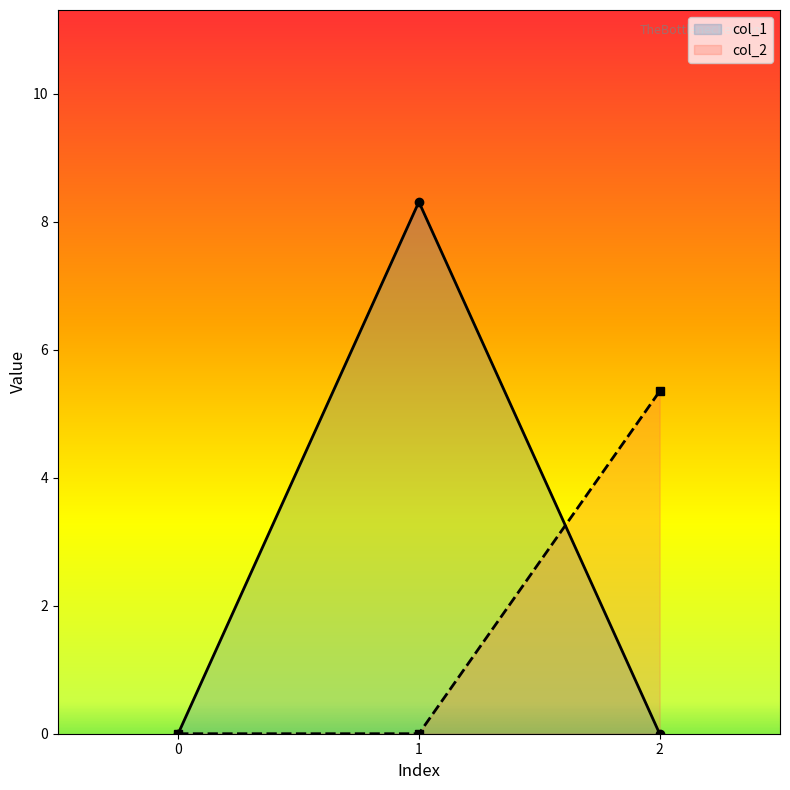

At how many categories does at least one series exceed 1?

2